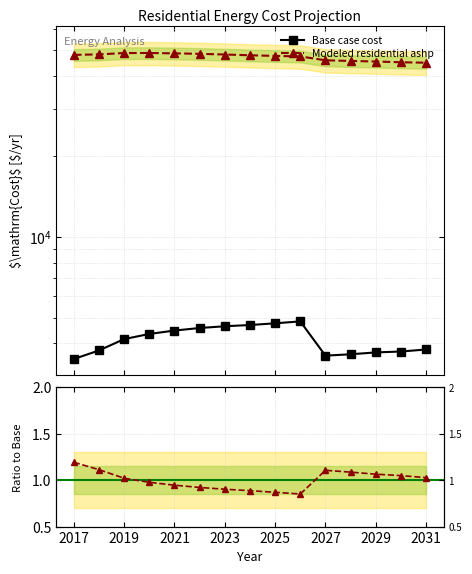

What is the average value of the Ratio to Base series?

1.0